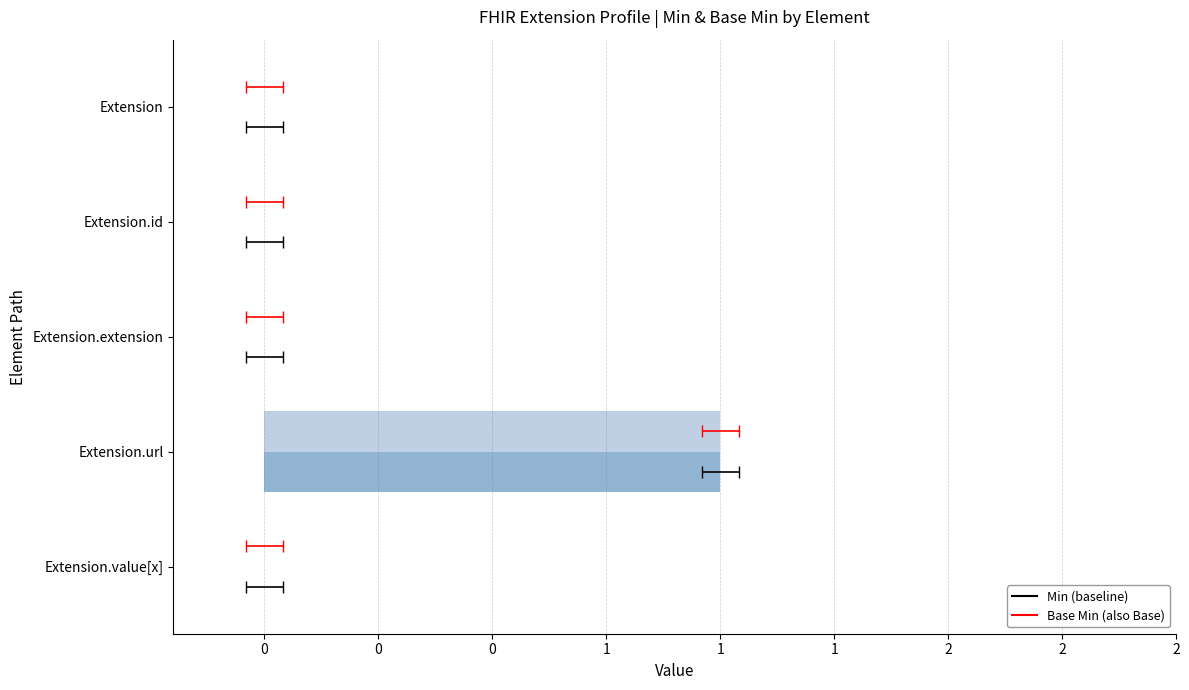

The Base Min series shows 1 at Extension.url. True or false?

False